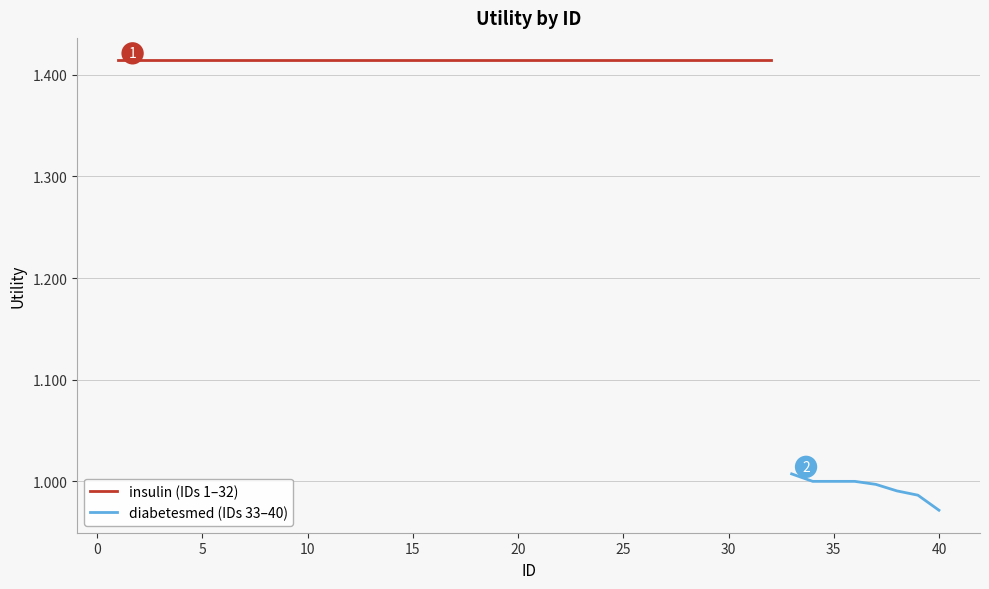

How many data points are less than 1?

4